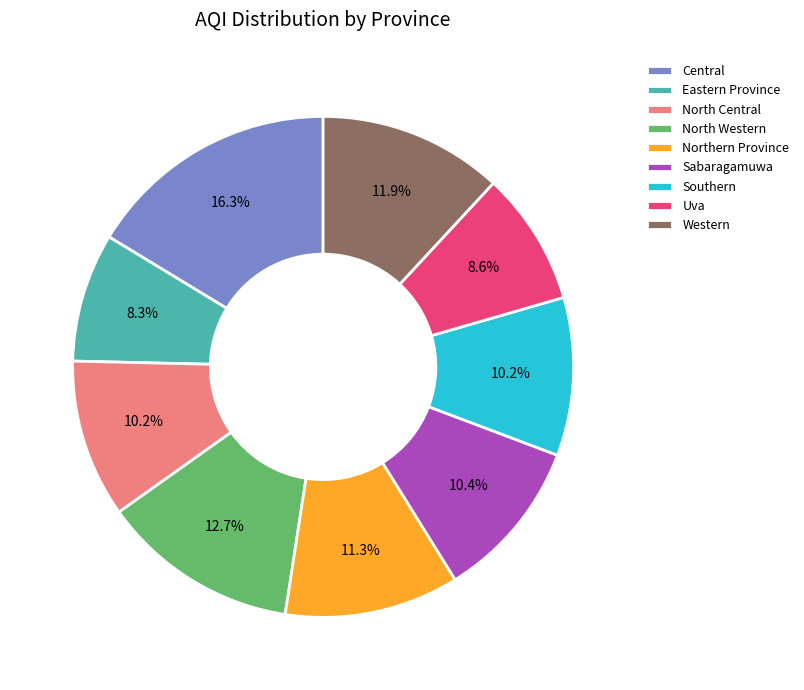

Count the number of slices in the pie.

9